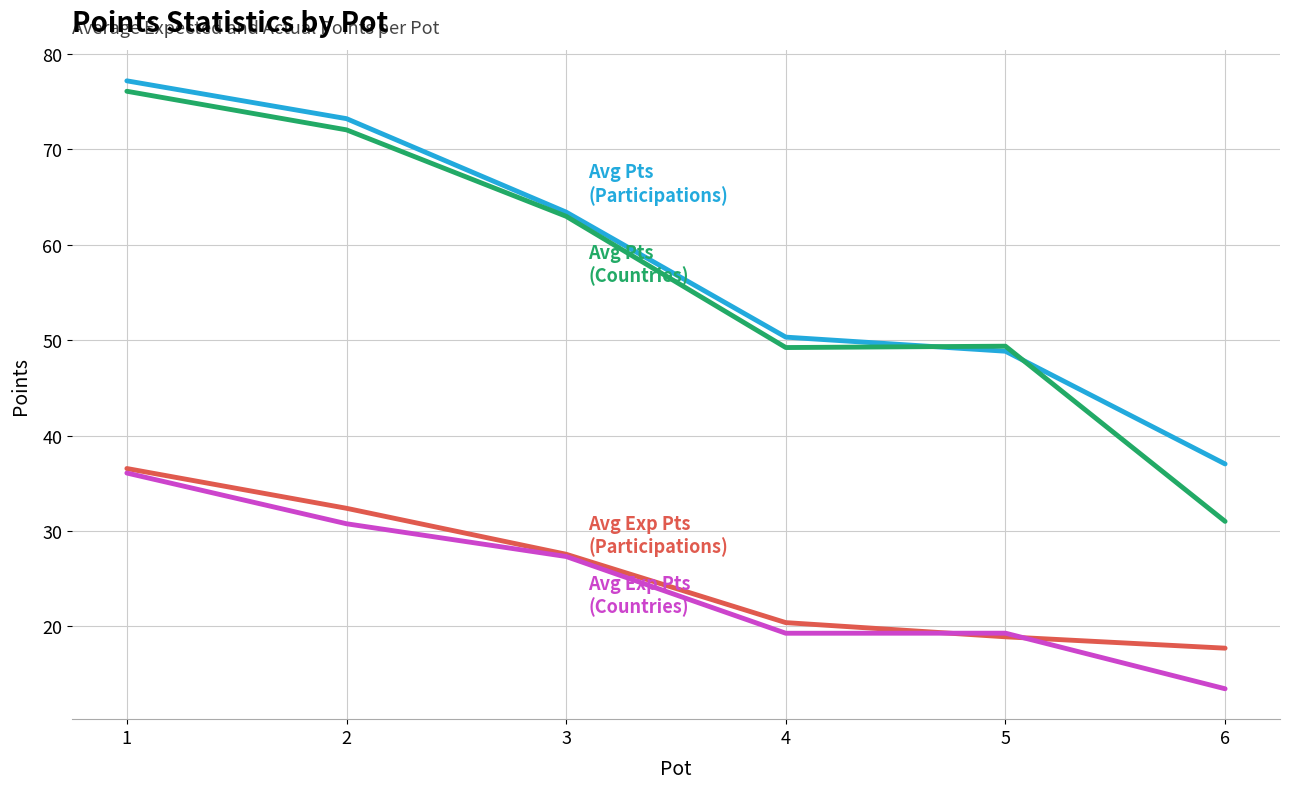

What is the greatest value displayed?

77.2